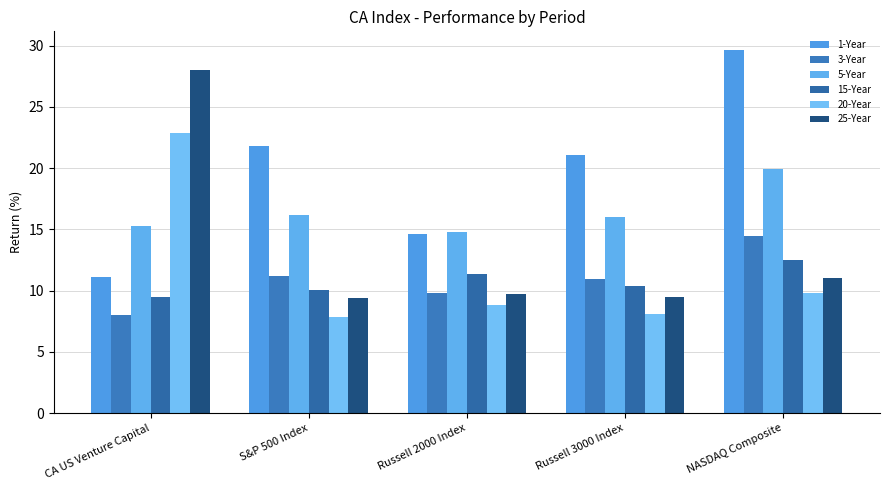

What is the difference between the maximum and second lowest values in the 5-Year series?

4.6